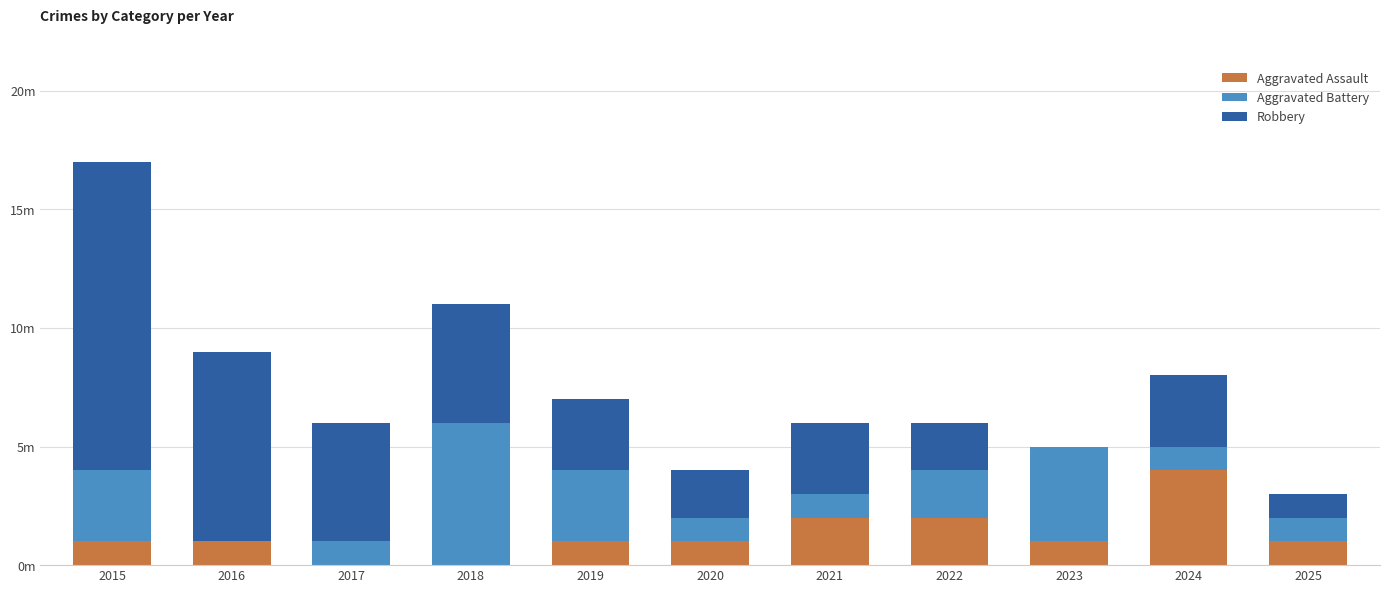

What are all the series names shown in the legend?

Aggravated Assault, Aggravated Battery, Robbery